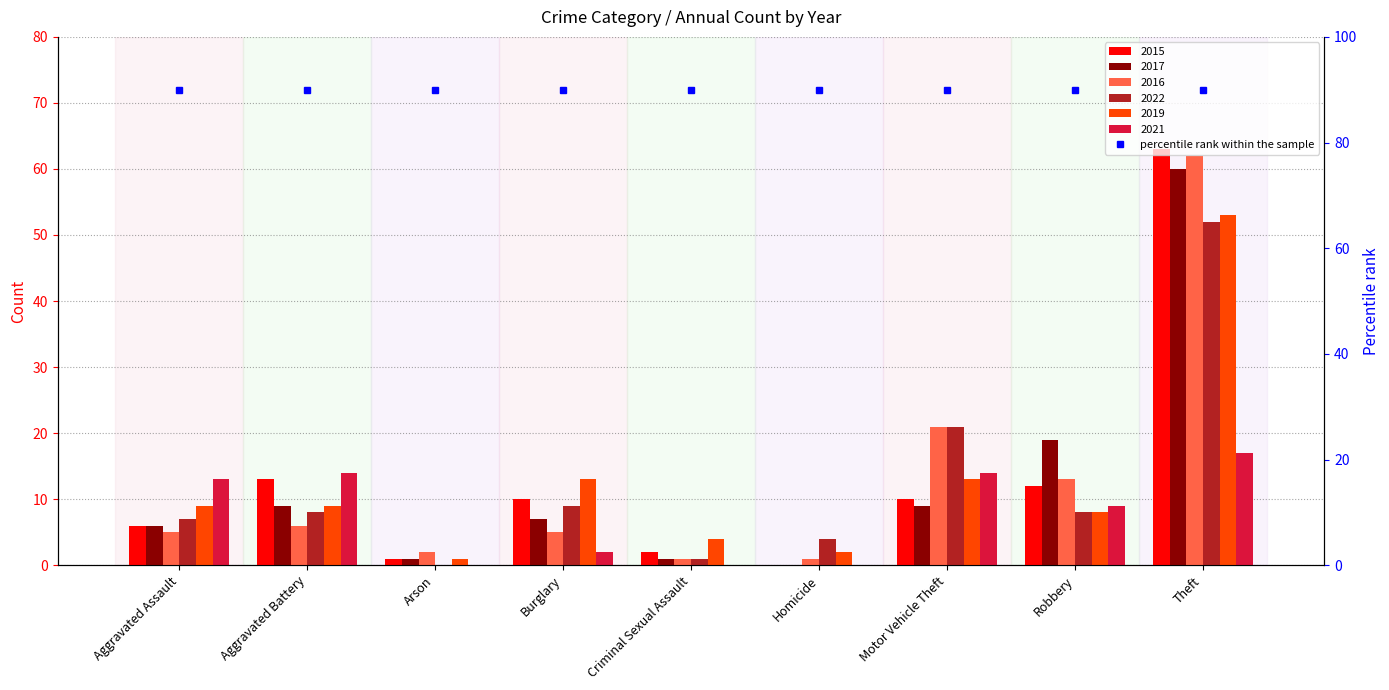

What is the label of the 2nd bar from the left?

Aggravated Battery